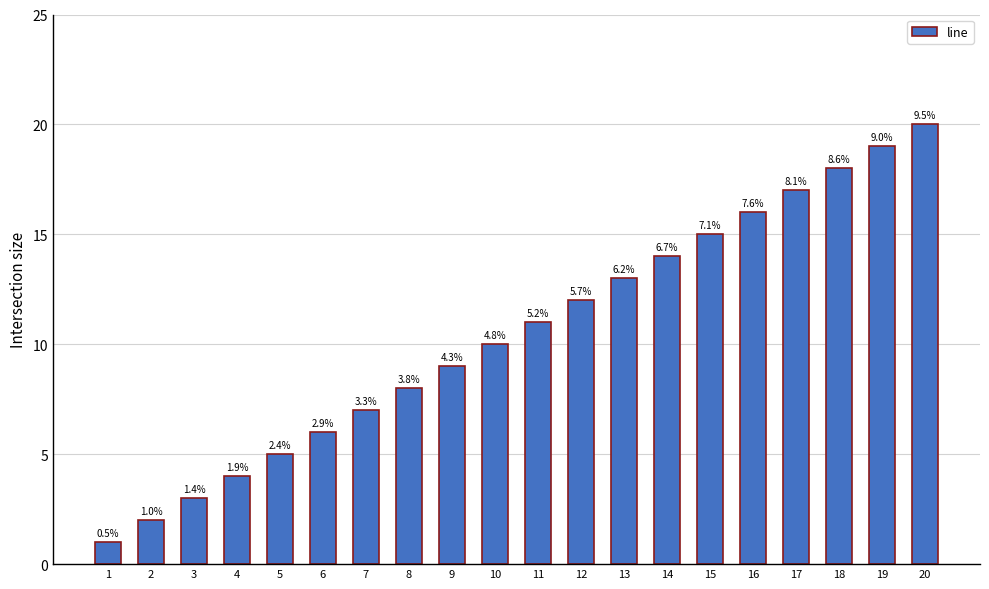

What is the change in value from 12 to 15?

+3